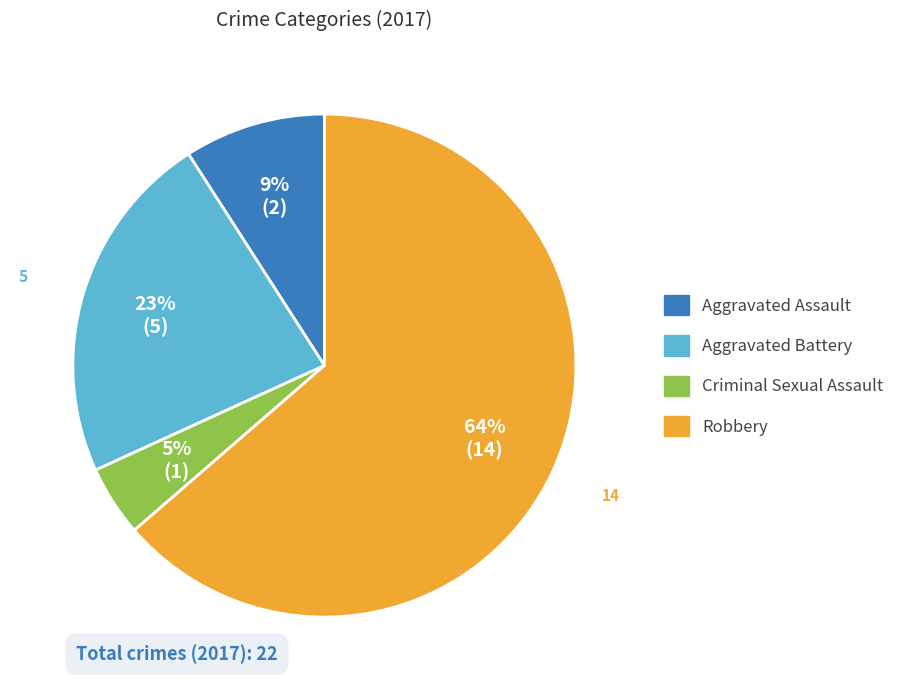

Rank the categories by value from highest to lowest.

Robbery, Aggravated Battery, Aggravated Assault, Criminal Sexual Assault